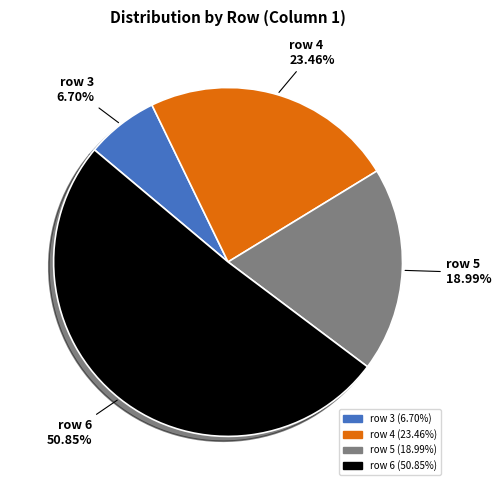

How many segments does this pie chart have?

4